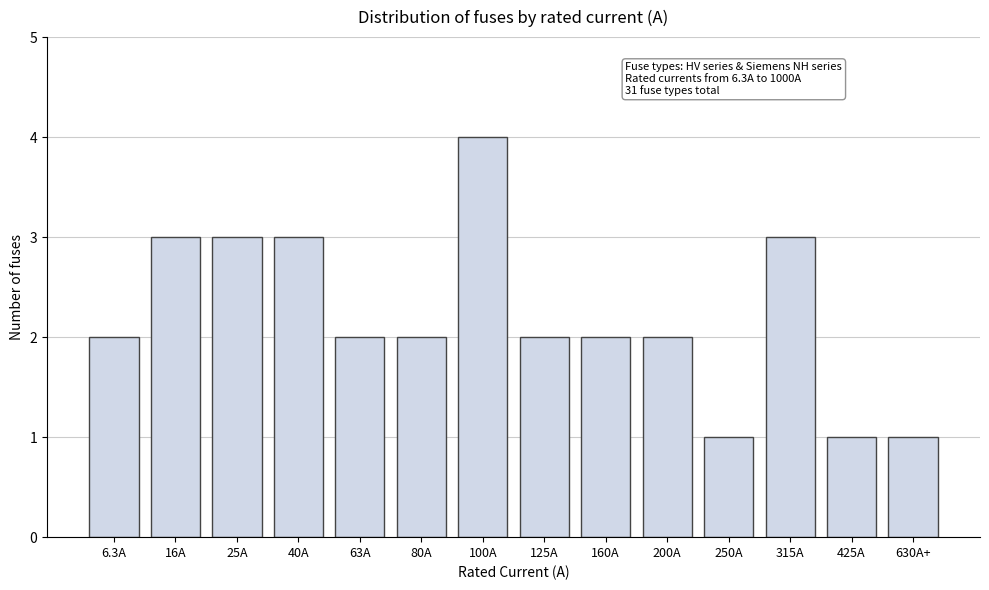

Reading right to left, list all the values displayed in this chart.

630A+=1	425A=1	315A=3	250A=1	200A=2	160A=2	125A=2	100A=4	80A=2	63A=2	40A=3	25A=3	16A=3	6.3A=2